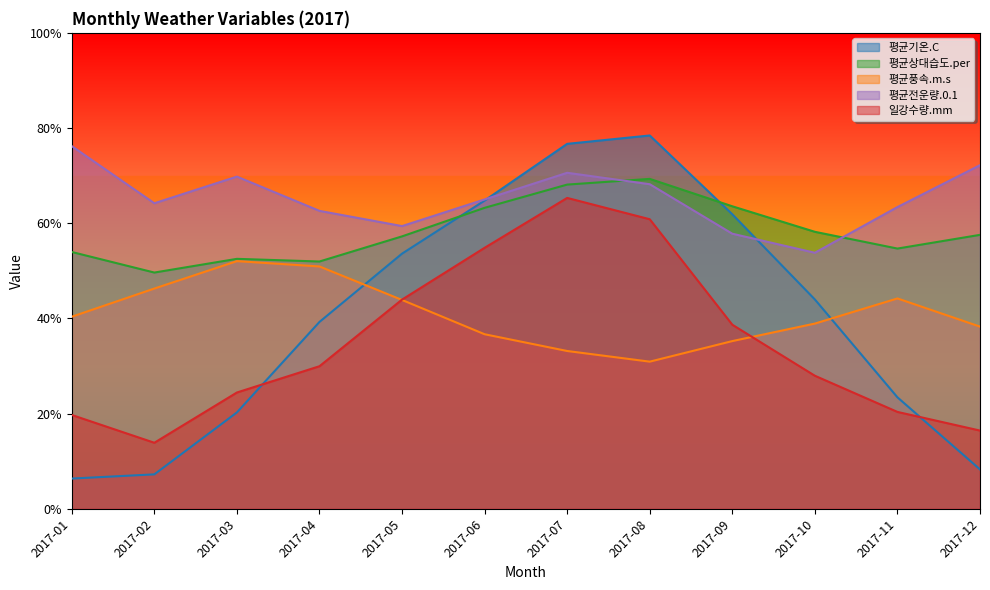

Which series has the largest range (max minus min)?

평균기온.C